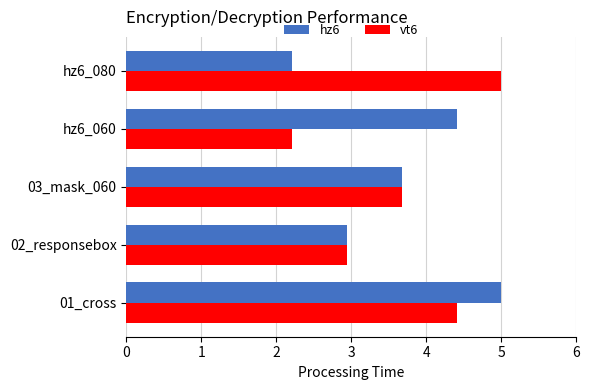

What is the lowest value of the hz6 series?

2.2